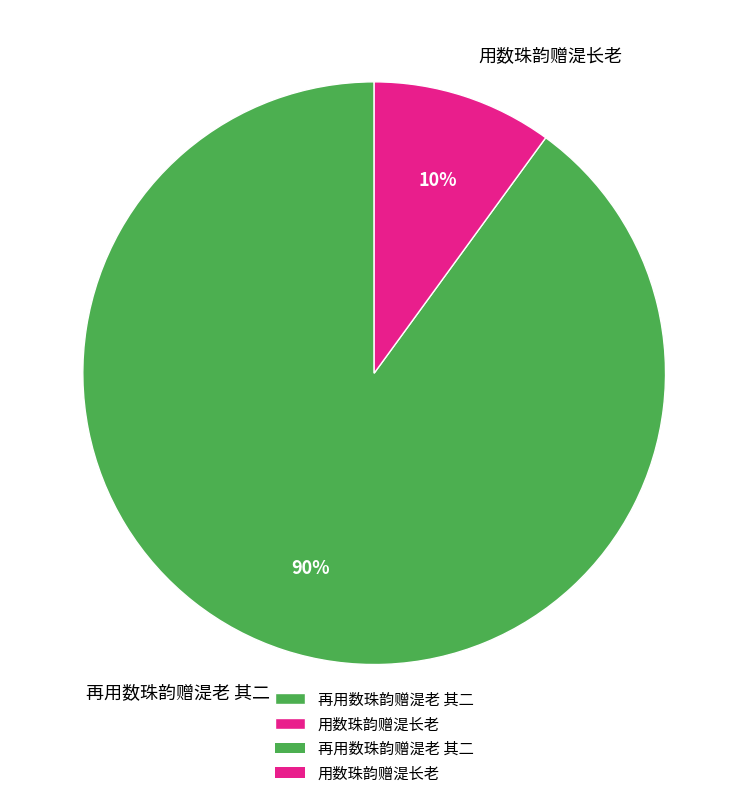

Which slice represents more than half of the pie?

再用数珠韵赠湜老 其二